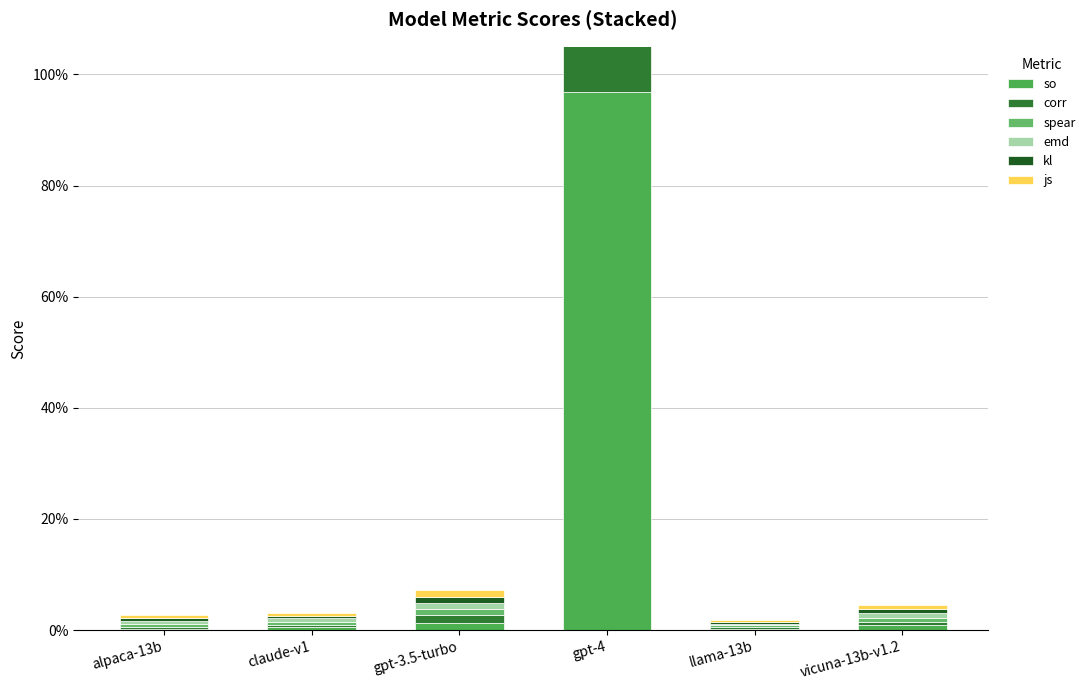

How many groups of bars are there?

6